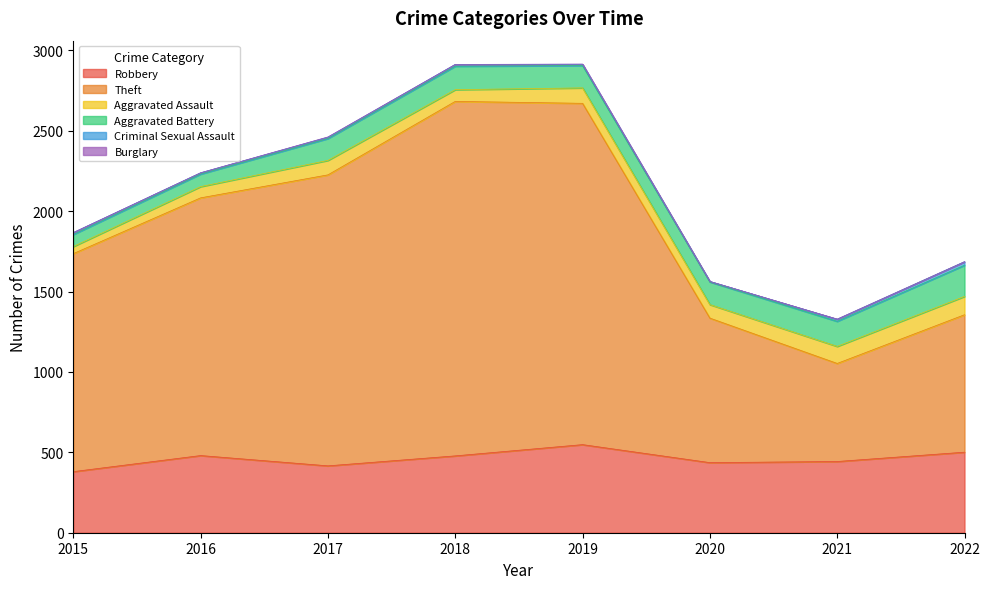

What is the sum of the Robbery values at 2019 and 2017?

964